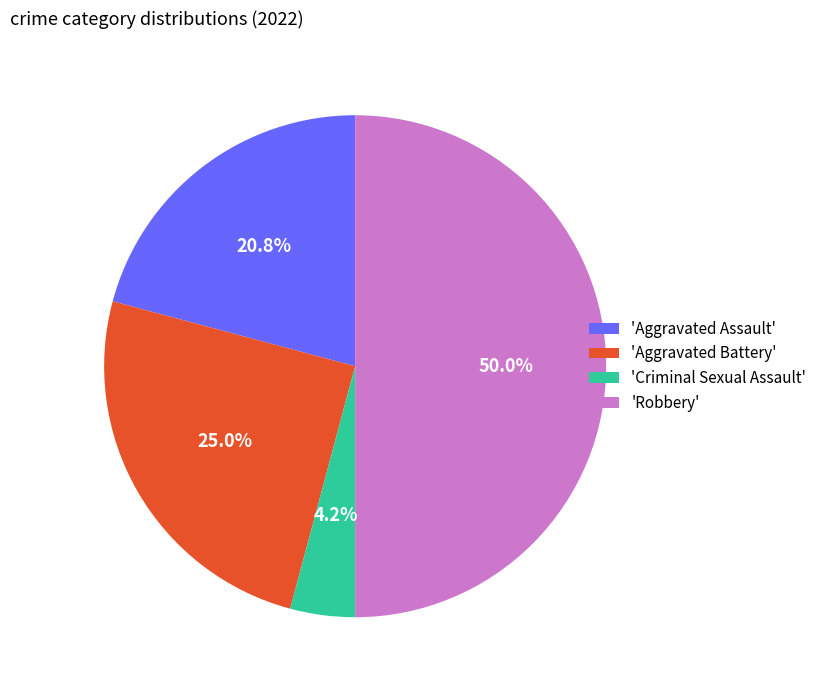

Count the number of slices in the pie.

4